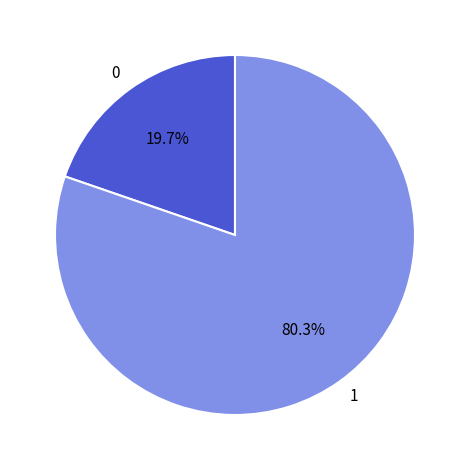

Is 1 the majority of the pie?

Yes